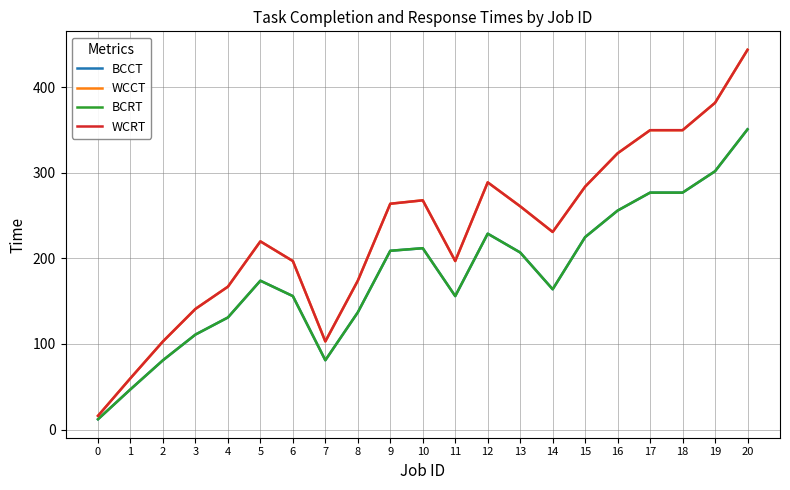

Reading left to right, what are all the values shown in this chart?

BCCT: 12	47	81	111	131	174	156	81	137	209	212	156	229	207	164	225	256	277	277	302	351
WCCT: 16	60	103	141	167	220	197	103	174	264	268	197	289	261	231	284	323	350	350	382	444
BCRT: 12	47	81	111	131	174	156	81	137	209	212	156	229	207	164	225	256	277	277	302	351
WCRT: 16	60	103	141	167	220	197	103	174	264	268	197	289	261	231	284	323	350	350	382	444